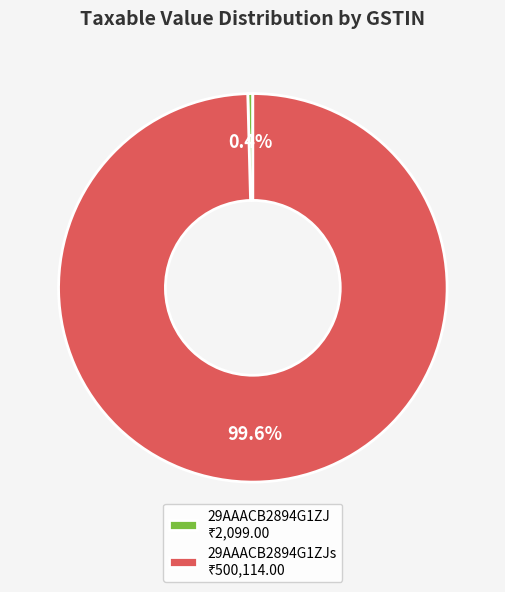

How many slices are in this pie chart?

2